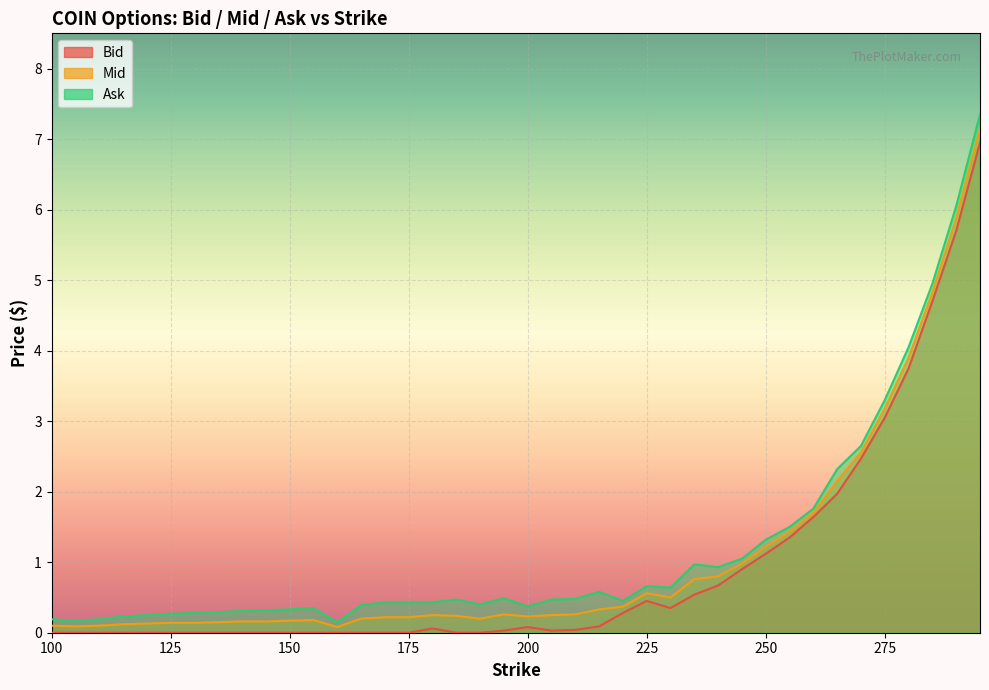

Reading left to right, what are all the values shown in this chart?

Bid: 0.0	0.0	0.0	0.0	0.0	0.0	0.0	0.0	0.0	0.0	0.0	0.0	0.0	0.0	0.0	0.0	0.1	0.0	0.0	0.0	0.1	0.0	0.0	0.1	0.3	0.5	0.3	0.5	0.7	0.9	1.1	1.4	1.6	2.0	2.5	3.0	3.8	4.7	5.7	7.0
Mid: 0.1	0.1	0.1	0.1	0.1	0.1	0.1	0.1	0.2	0.2	0.2	0.2	0.1	0.2	0.2	0.2	0.2	0.2	0.2	0.3	0.2	0.2	0.3	0.3	0.4	0.6	0.5	0.8	0.8	1.0	1.2	1.4	1.7	2.1	2.6	3.2	3.9	4.8	5.9	7.2
Ask: 0.2	0.2	0.2	0.2	0.2	0.3	0.3	0.3	0.3	0.3	0.3	0.3	0.1	0.4	0.4	0.4	0.4	0.5	0.4	0.5	0.4	0.5	0.5	0.6	0.5	0.7	0.6	1.0	0.9	1.1	1.3	1.5	1.8	2.3	2.6	3.3	4.0	5.0	6.0	7.3